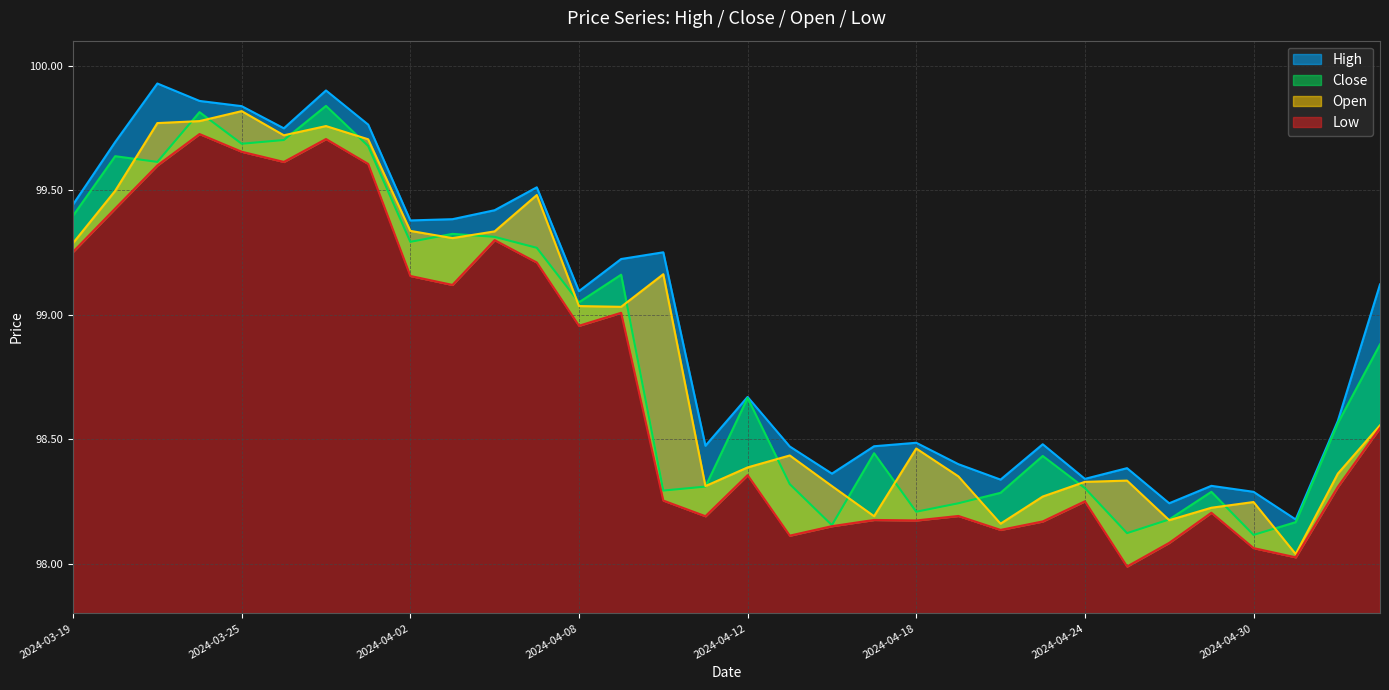

Is the value of Open at 2024-04-11 greater than the value of Low at 2024-03-20?

No